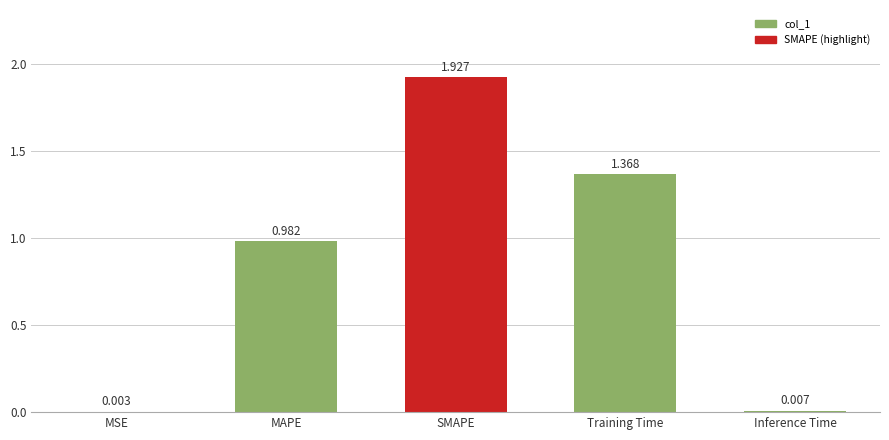

At which label is the value closest to 0?

MSE